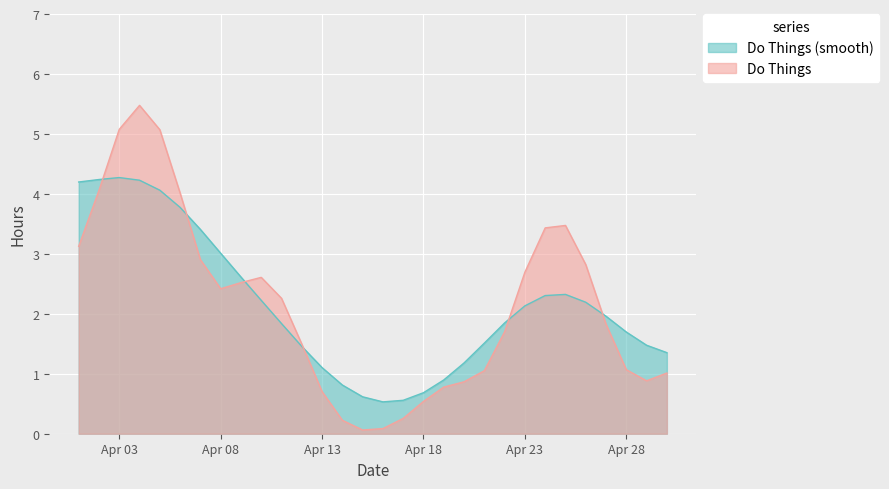

How many lines are shown in the chart?

2